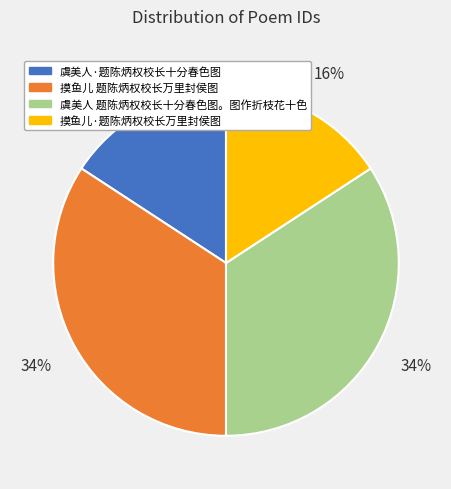

Between 虞美人·题陈炳权校长十分春色图 and 虞美人 题陈炳权校长十分春色图。图作折枝花十色, which is larger?

虞美人 题陈炳权校长十分春色图。图作折枝花十色